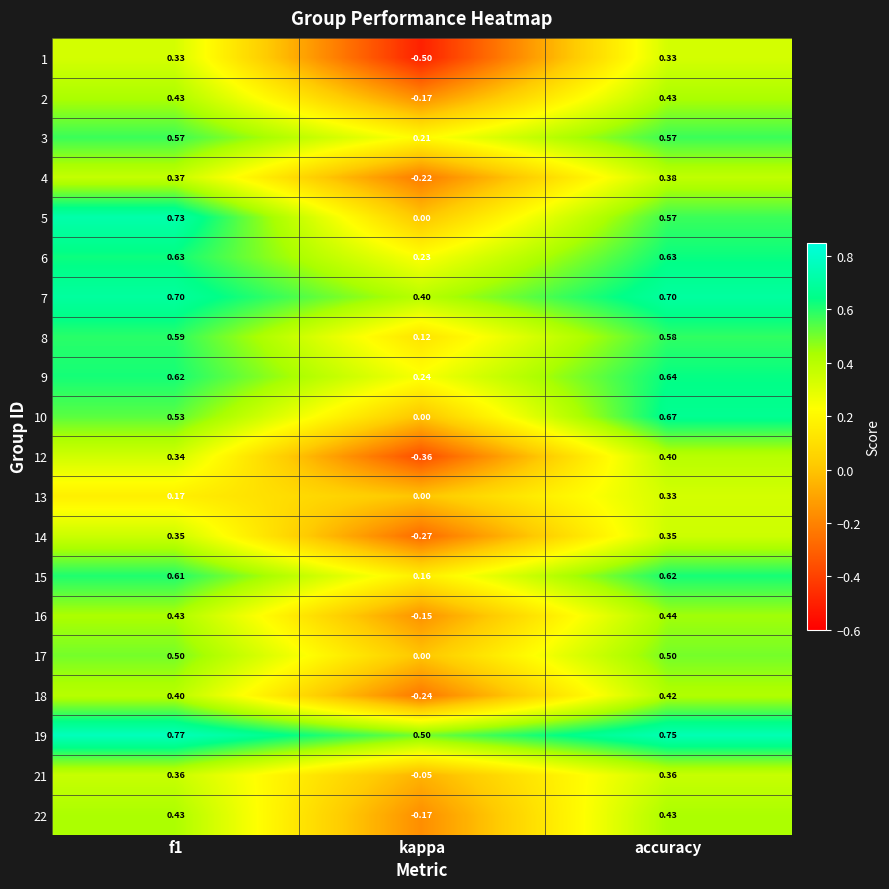

At which category is the sum across all series the highest?

accuracy